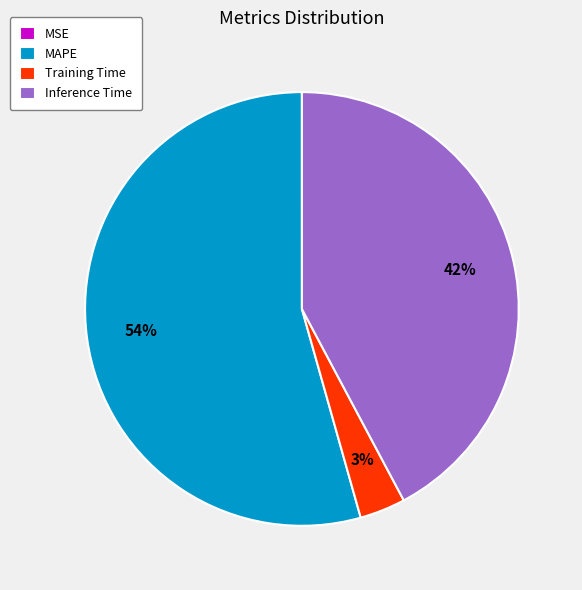

To the nearest percent, what is the average slice percentage?

25%